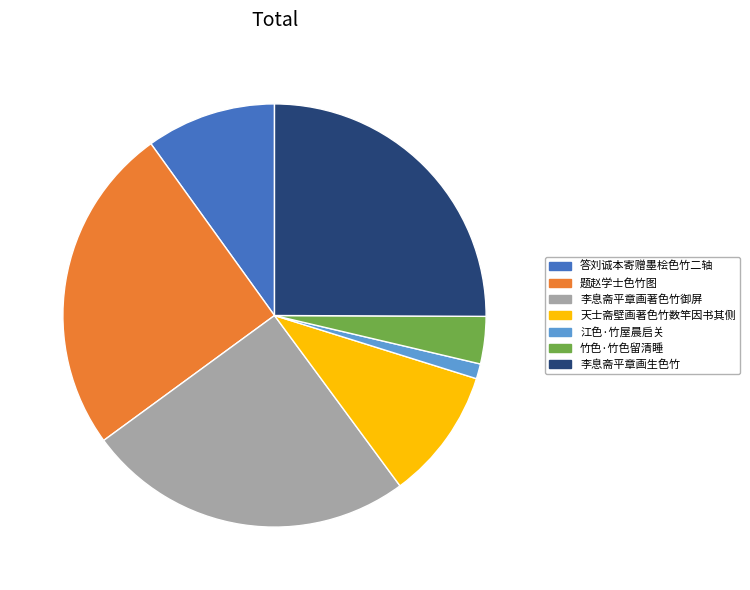

Do 答刘诚本寄赠墨桧色竹二轴 and 李息斋平章画生色竹 together represent more than half of the pie?

No